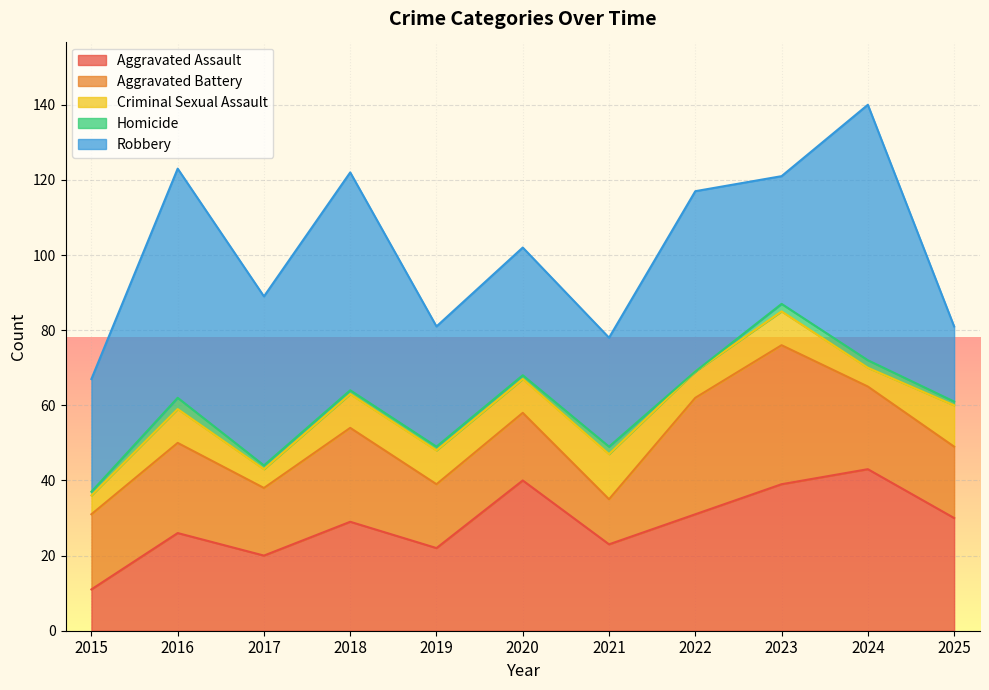

How many lines are shown in the chart?

5